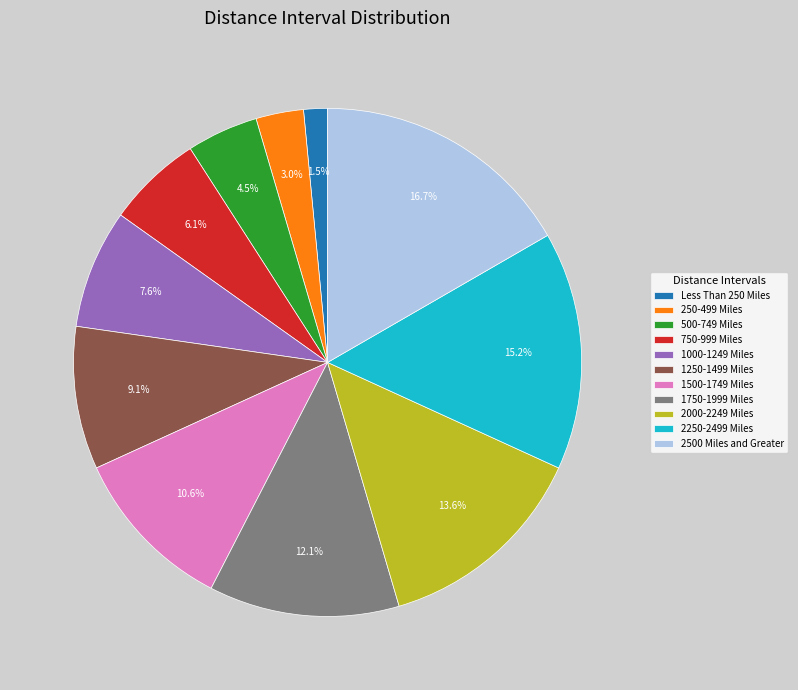

How many slices are in this pie chart?

11